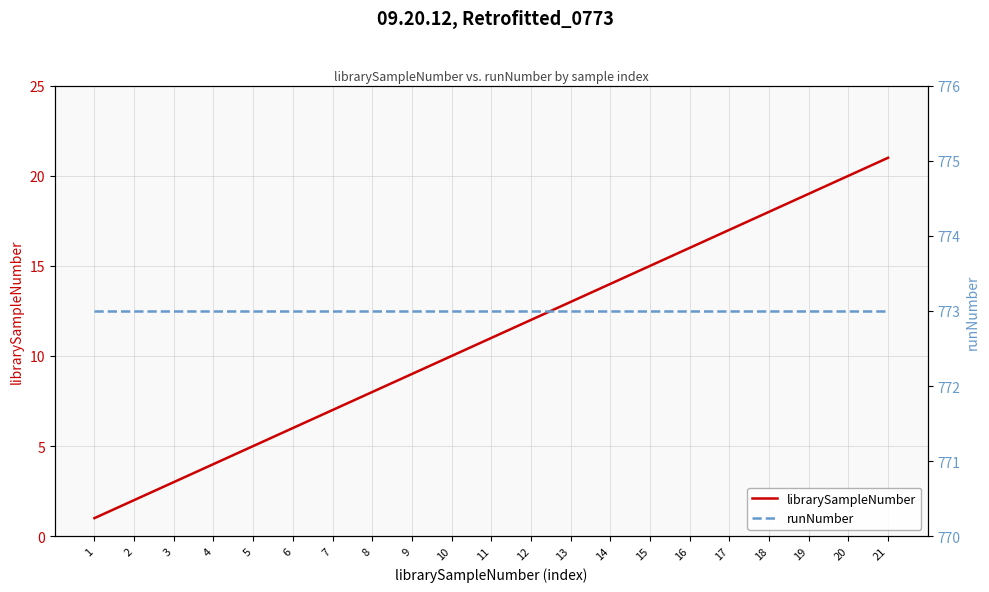

What is the total value across all series at 16?

789